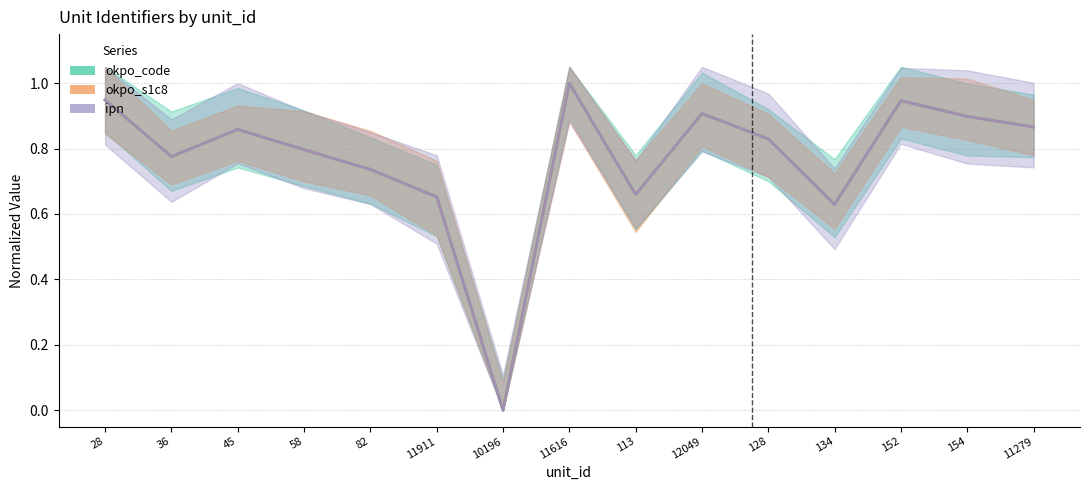

What is the average value of the okpo_code series?

0.8